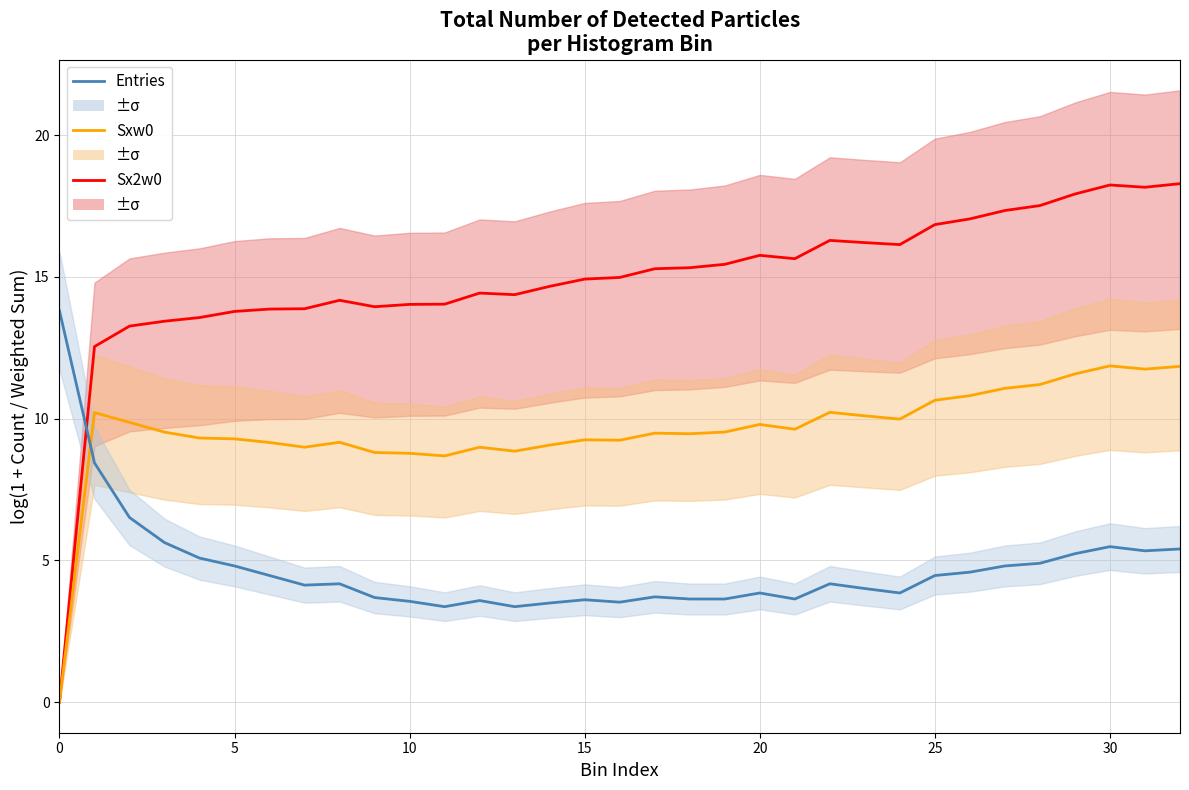

Rank the series by their maximum value, from highest to lowest.

Sx2w0, Entries, Sxw0